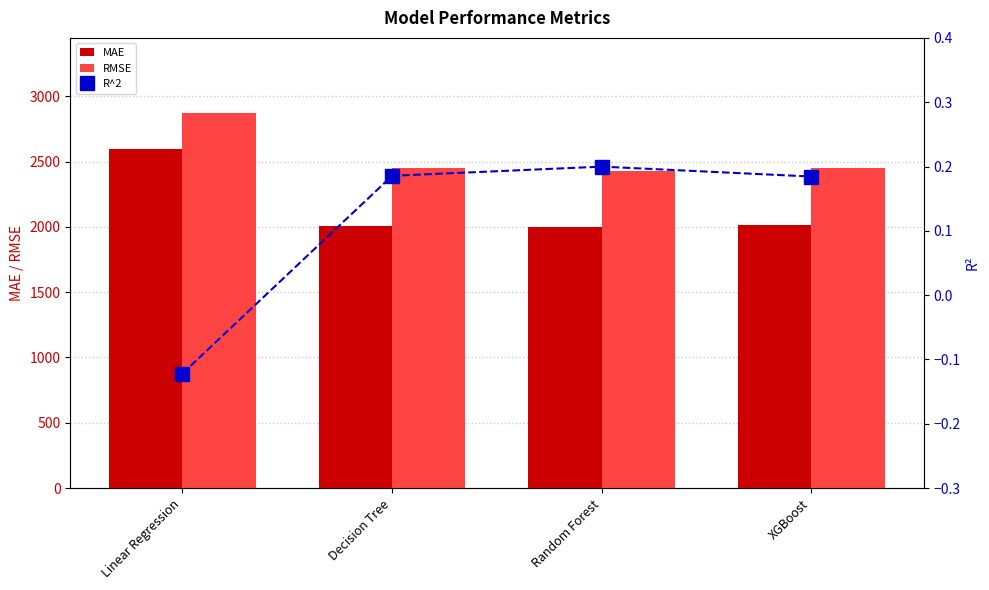

Where does the R^2 series first go above 0?

Decision Tree